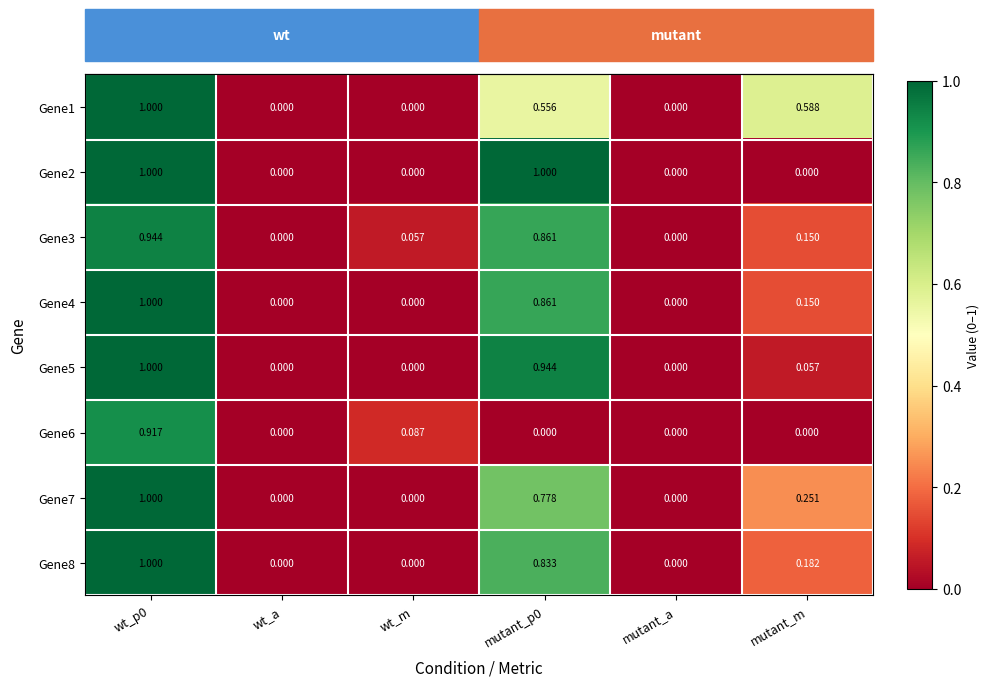

Is the value of Gene2 at wt_p0 greater than the value of Gene1 at wt_a?

Yes